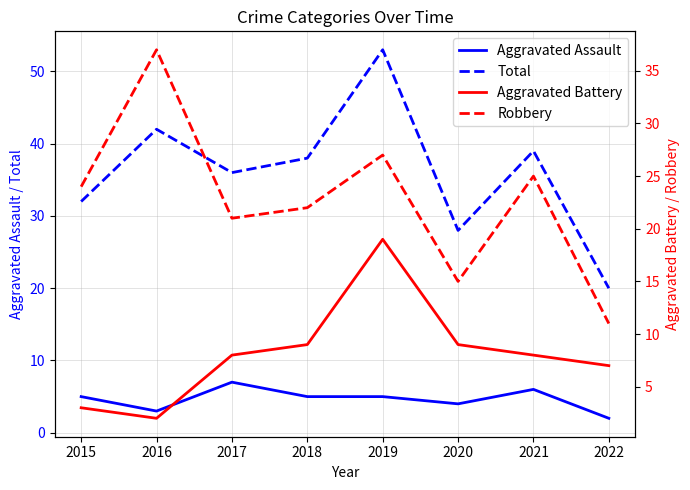

What is the difference between the Aggravated Assault values at 2020 and 2016?

1